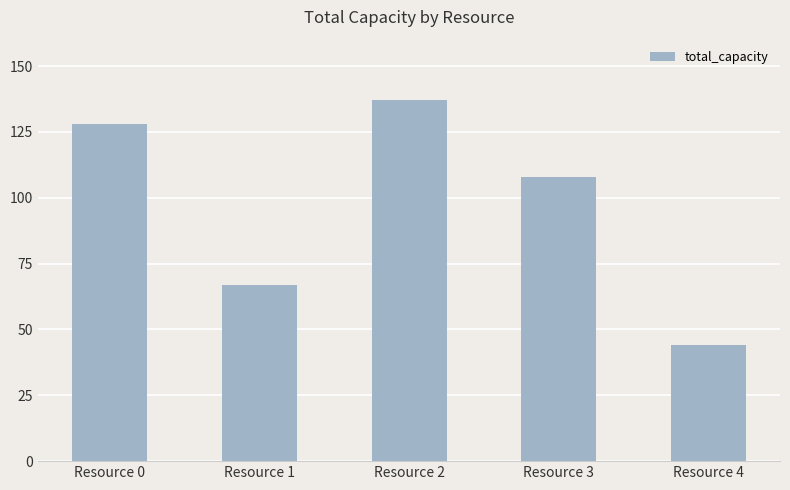

What is the value of the 4th bar from the left?

108